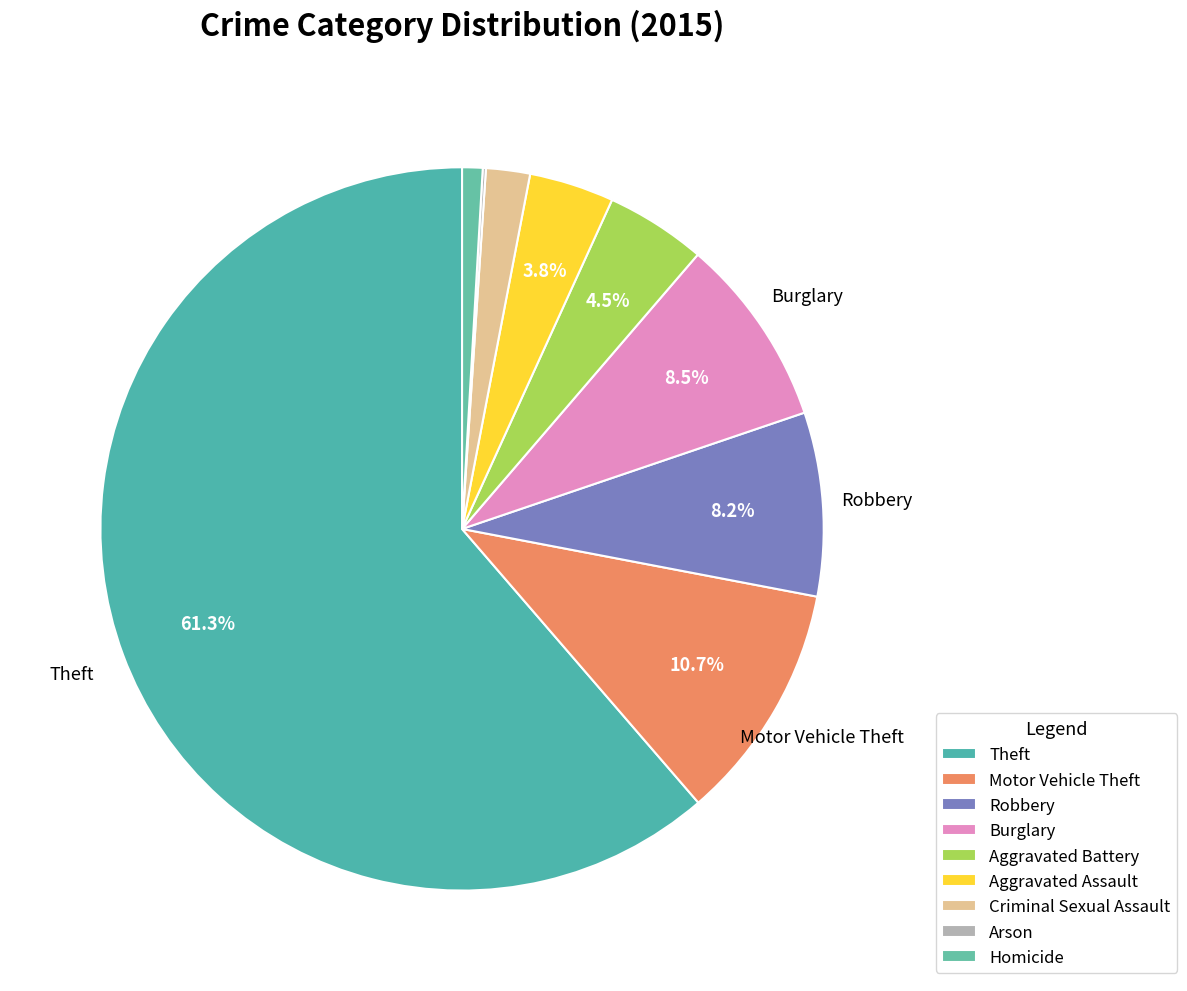

What is the smallest slice in the pie chart?

Arson